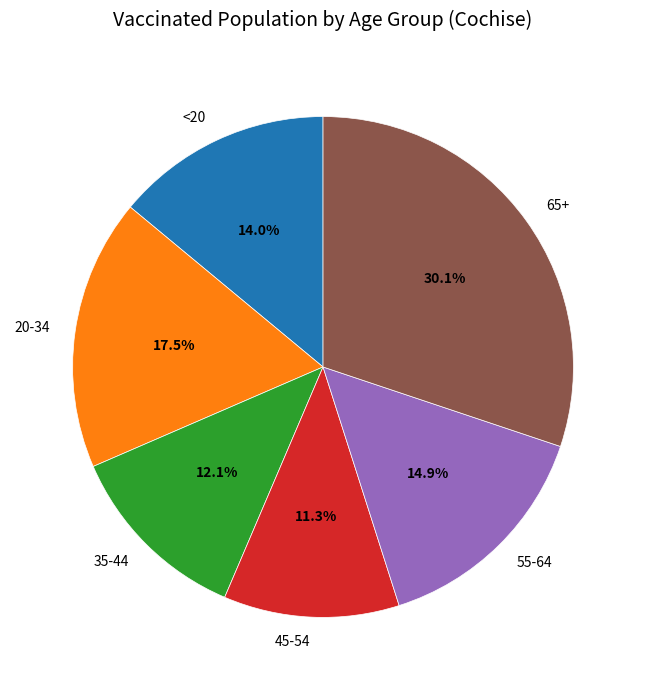

Does 45-54 account for over 50% of the chart?

No